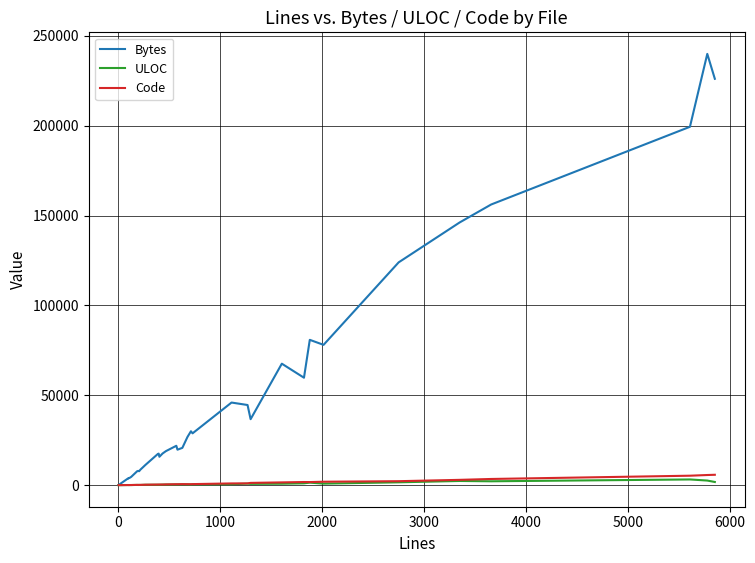

At 3000, list the series in order from smallest to largest.

ULOC, Code, Bytes